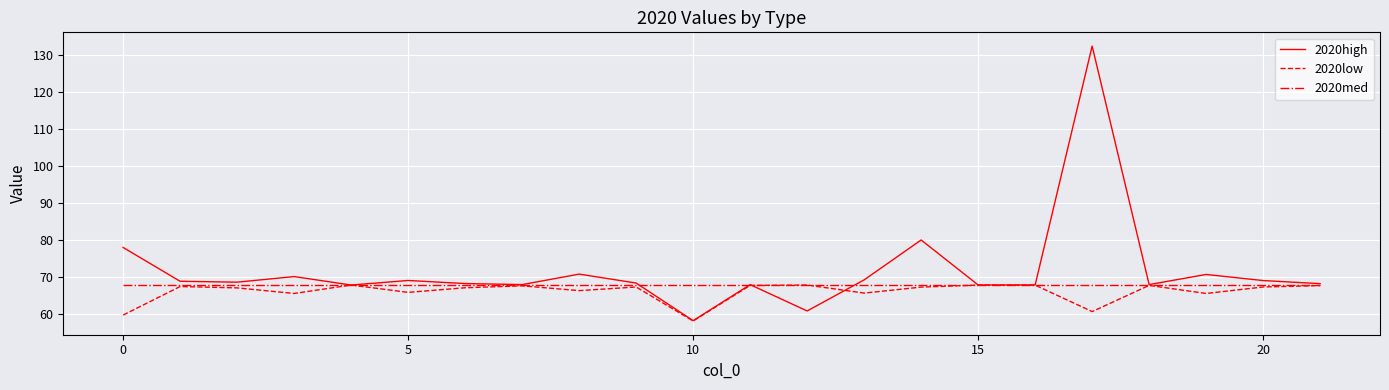

Which series has the largest total across all categories?

2020high